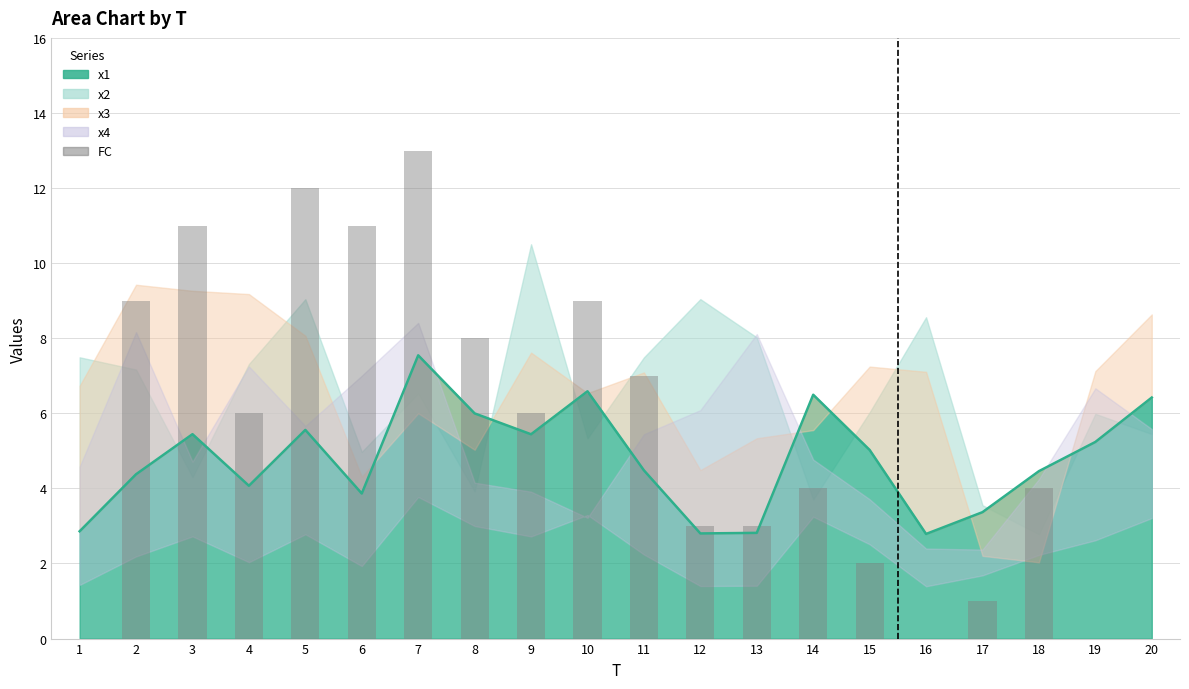

Which category has the lowest value across all series?

1